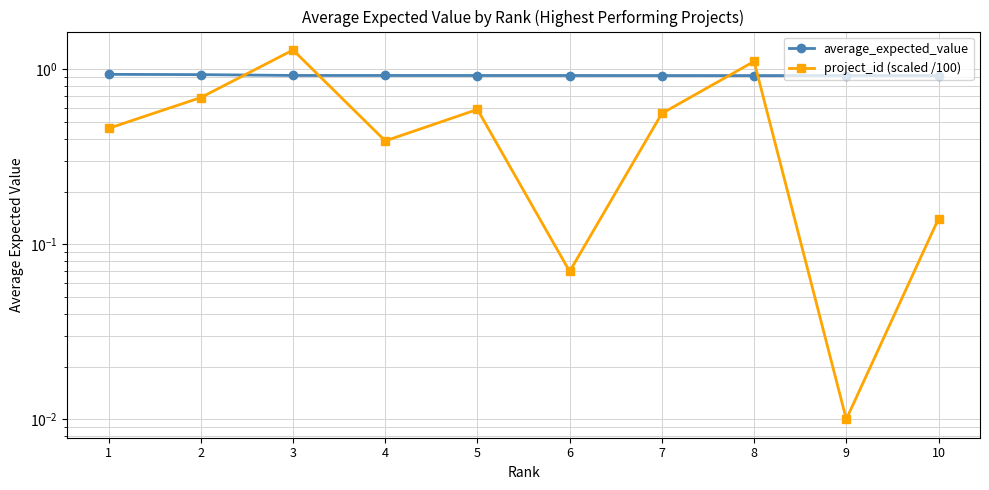

The value of average_expected_value at 8 is 0.4. True or false?

False